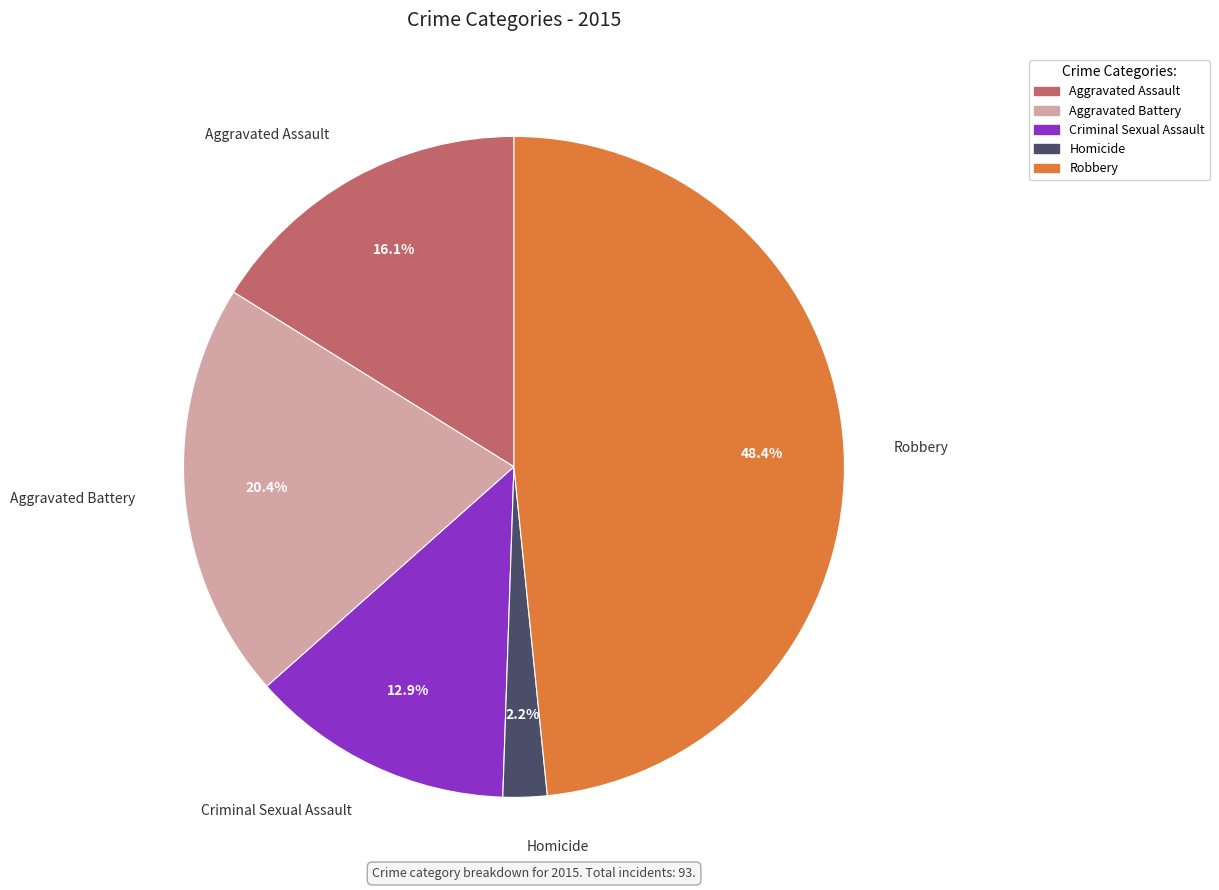

How much of the chart is everything except Homicide?

97.8%